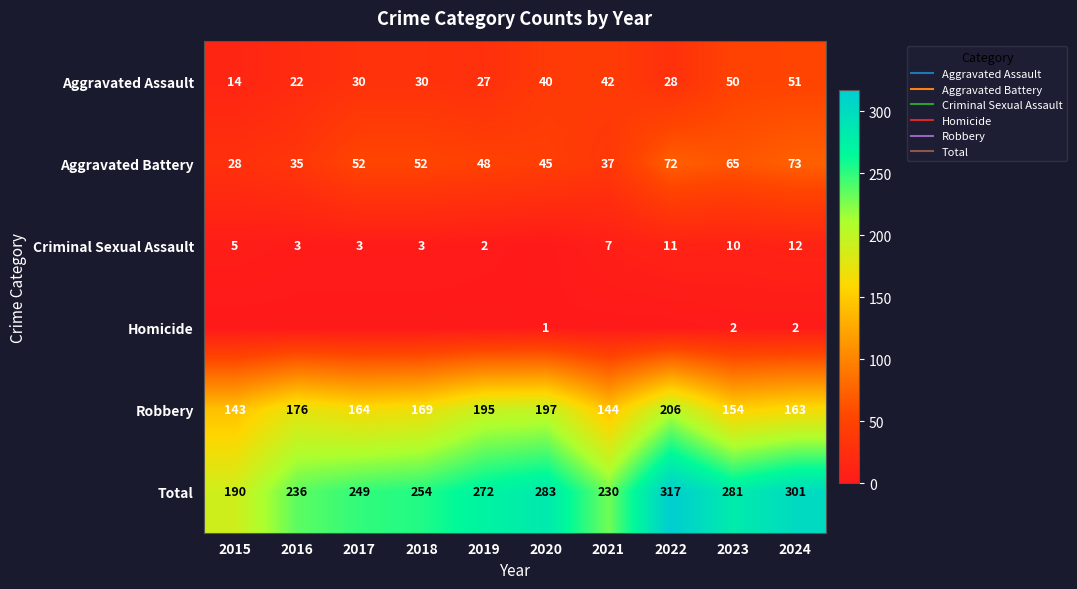

What is the total value across all series at 2023?

562